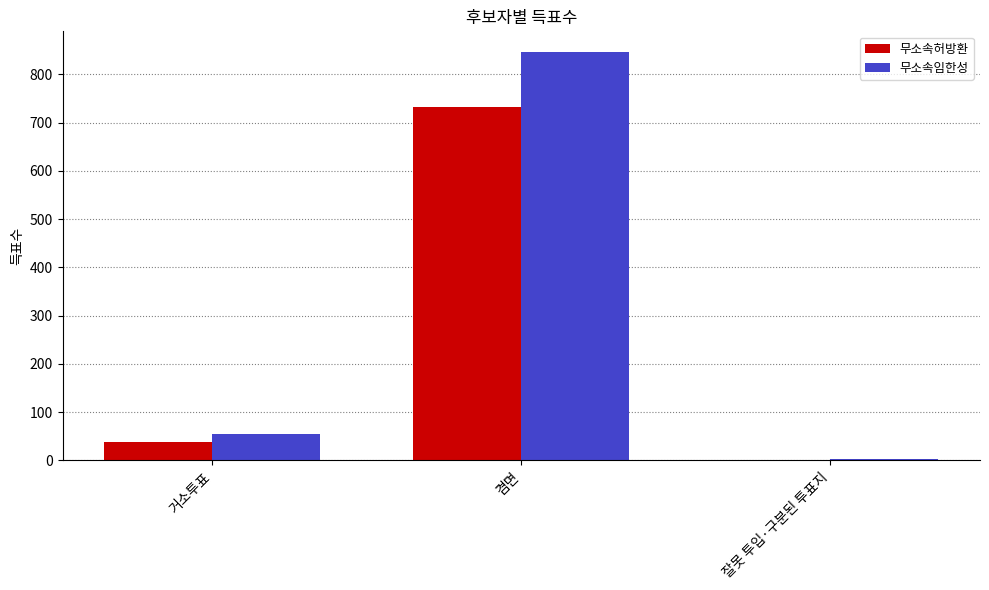

Count the number of categories in the chart.

3